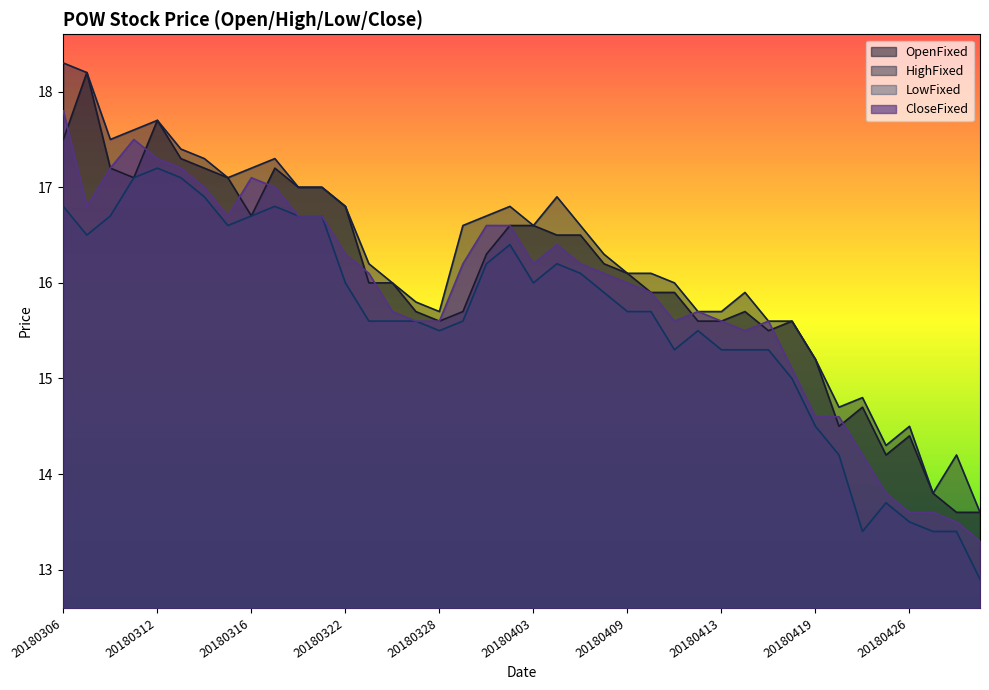

What is the total value across all series at 20180307?

69.7